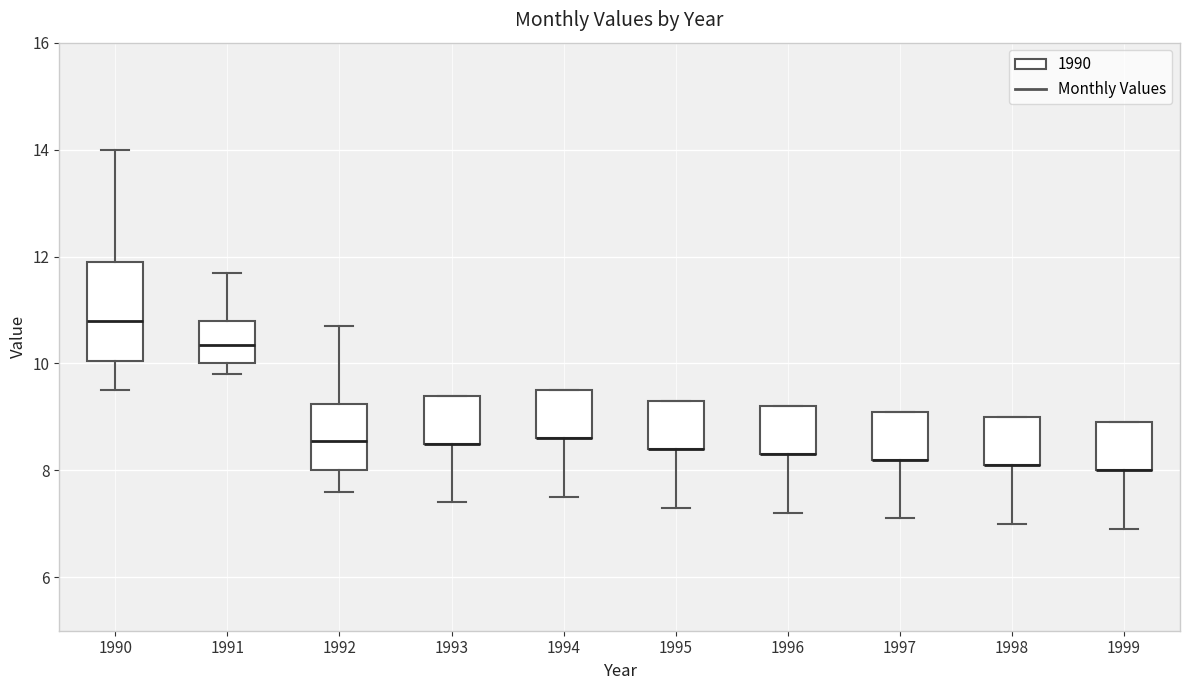

Comparing the boxes themselves (not the whiskers), which one is the tallest?

1990